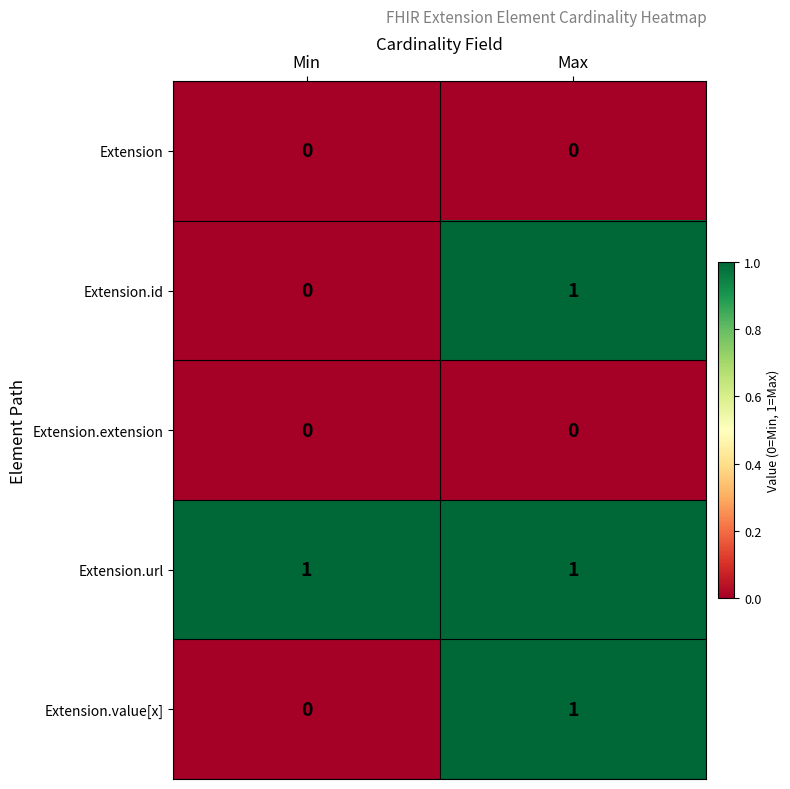

What is the spread (max minus min) of values at Max?

1